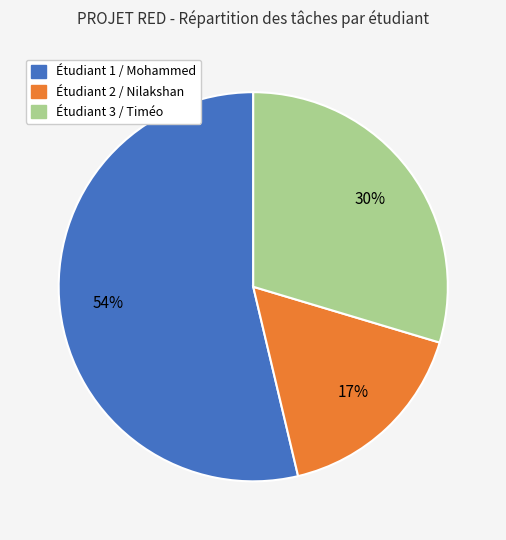

Does Étudiant 3 / Timéo represent more than half of the total?

No